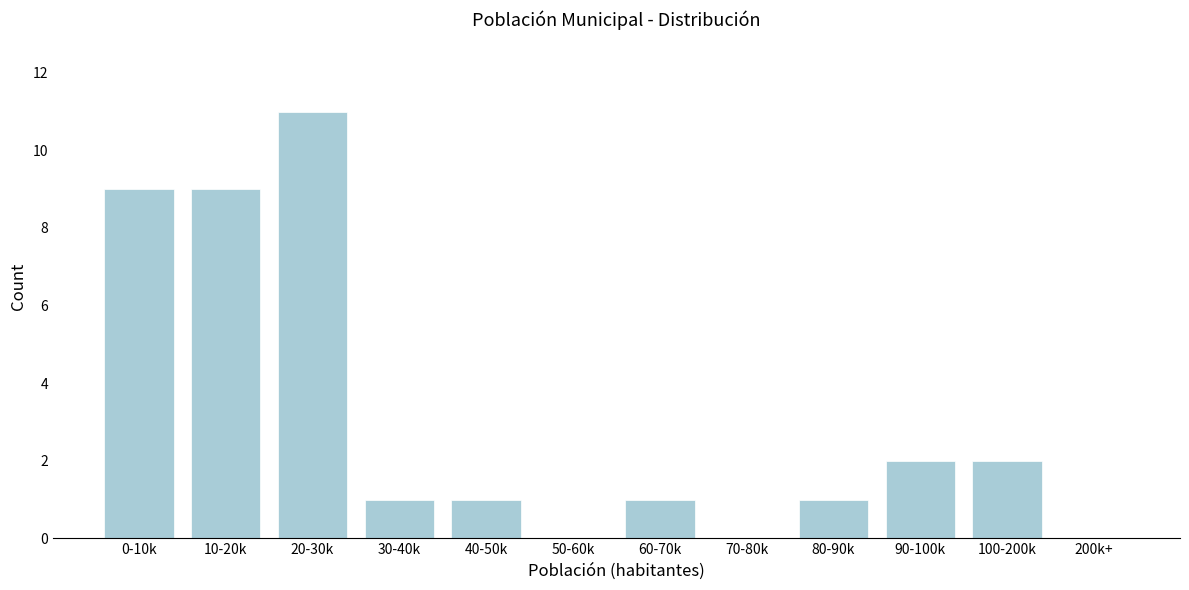

Reading right to left, extract all data points from this chart.

200k+=0	100-200k=2	90-100k=2	80-90k=1	70-80k=0	60-70k=1	50-60k=0	40-50k=1	30-40k=1	20-30k=11	10-20k=9	0-10k=9